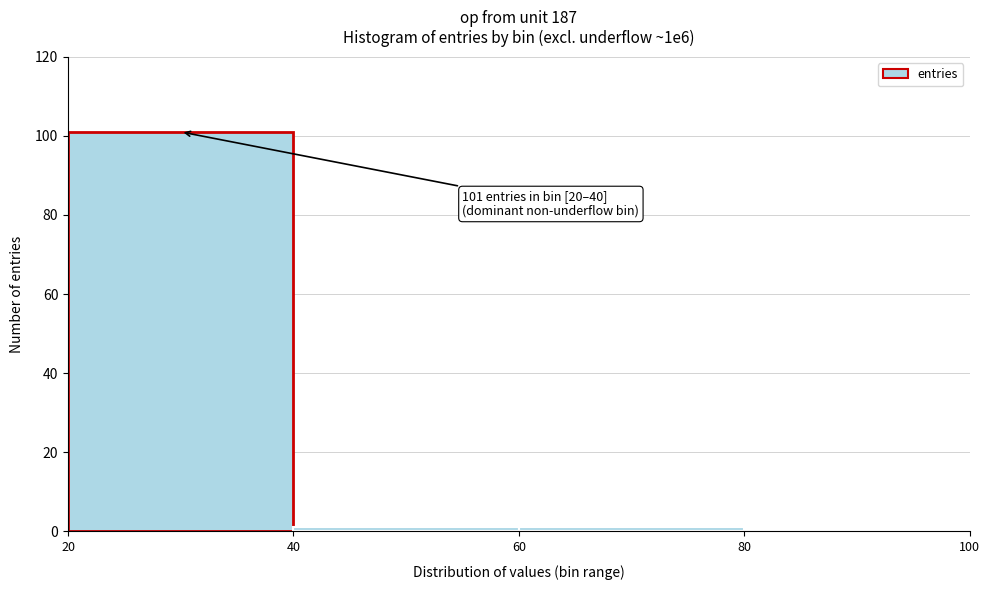

Over which range of the x-axis is the bar tallest?

20 to 40